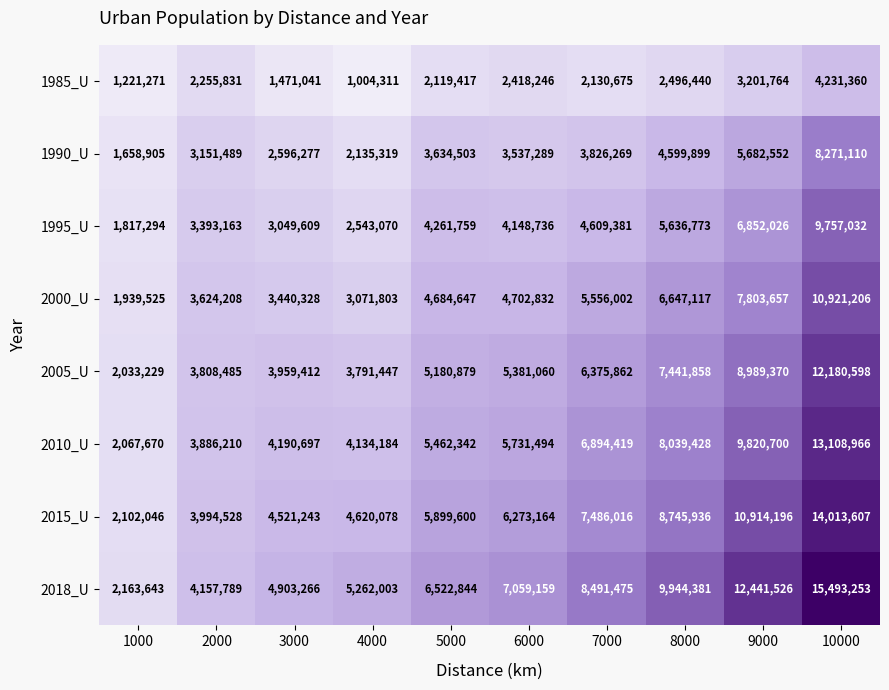

At which category is the sum across all series the highest?

10000